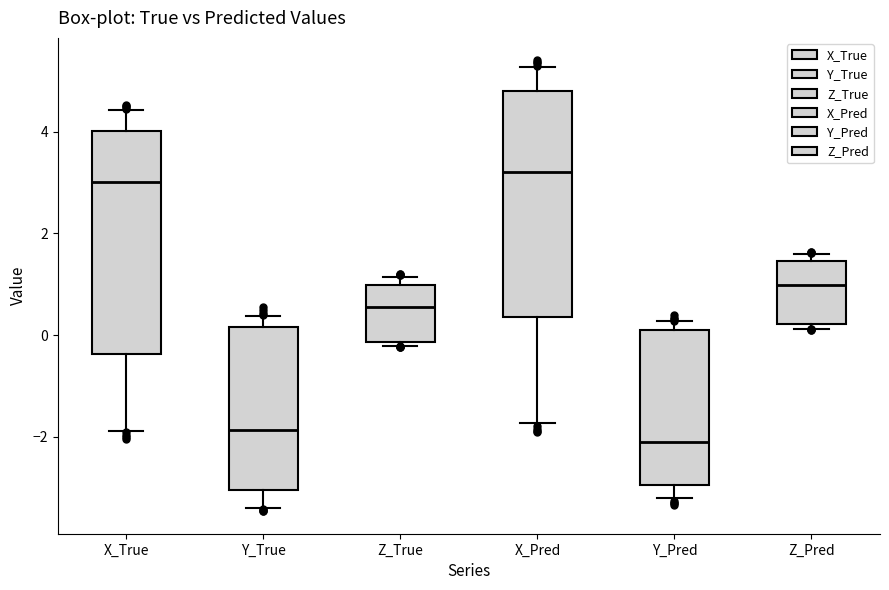

Reading left to right, transcribe this box plot: for each box, give where its median line is, the range the box spans, and where its two whiskers end, as read against the y-axis. The values are not printed on the chart, so give them approximately, as read against the axis.

X_True: median 3.0, box -0.4 to 4.0, whiskers -1.8 to 4.4
Y_True: median -1.8, box -3.0 to 0.2, whiskers -3.4 to 0.4
Z_True: median 0.6, box -0.2 to 1.0, whiskers -0.2 (just below the box's lower edge) to 1.2
X_Pred: median 3.2, box 0.4 to 4.8, whiskers -1.8 to 5.2
Y_Pred: median -2.0, box -3.0 to 0.2, whiskers -3.2 to 0.2 (just above the box's upper edge)
Z_Pred: median 1.0, box 0.2 to 1.4, whiskers 0.2 (just below the box's lower edge) to 1.6